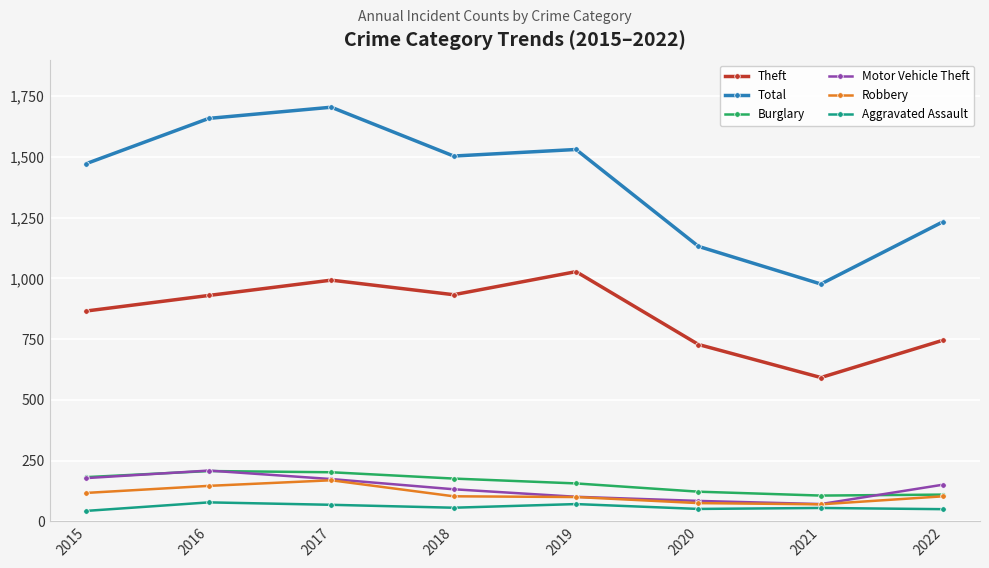

What is the difference between the second highest and second lowest values in the Total series?

527